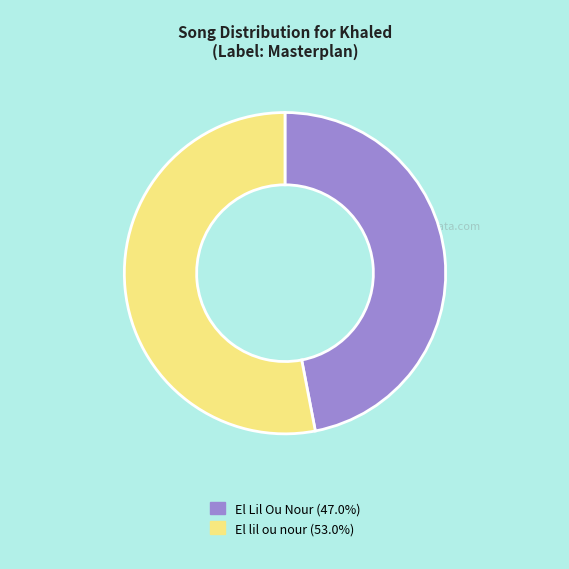

Is the sum of El Lil Ou Nour (47.0%) and El lil ou nour (53.0%) greater than half?

Yes